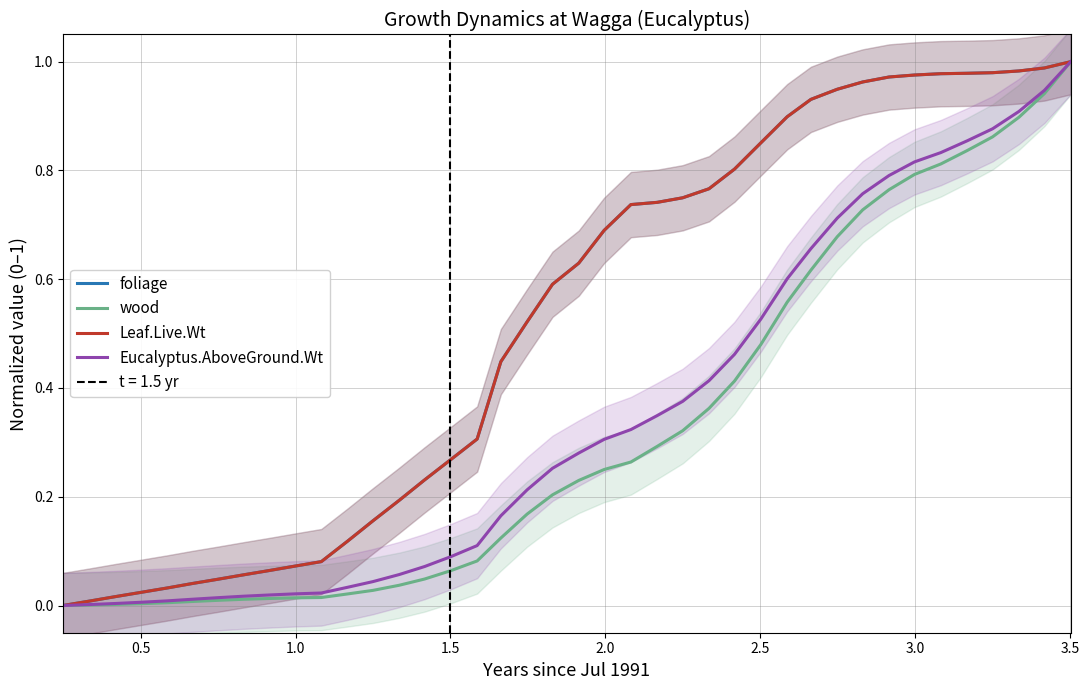

What is the value of the wood point at the 39th from the left?

0.9